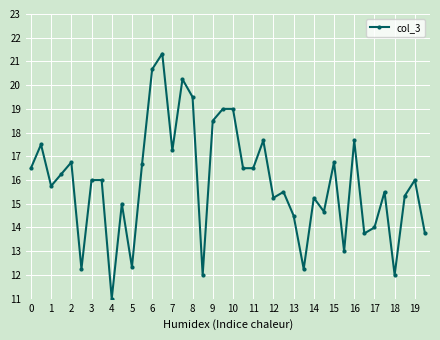

What is the greatest value displayed?

21.3